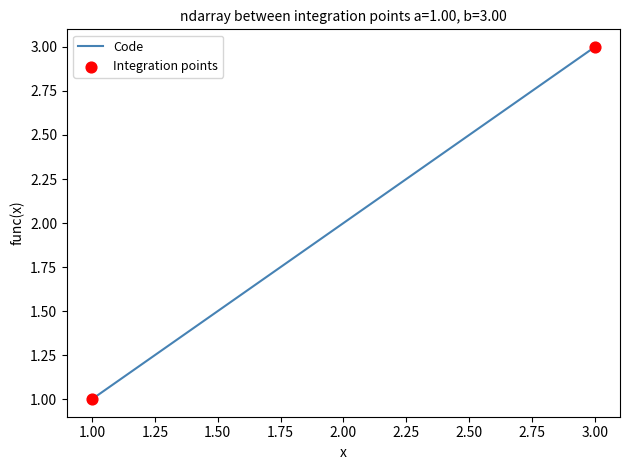

What is the ratio of the value at 2.00 to the value at 3.00?

0.7